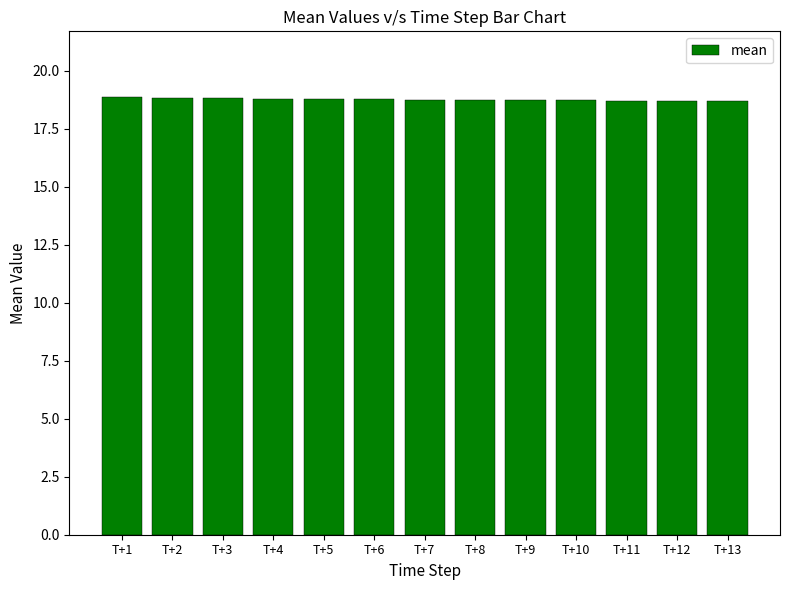

What is the maximum value shown in the chart?

18.9